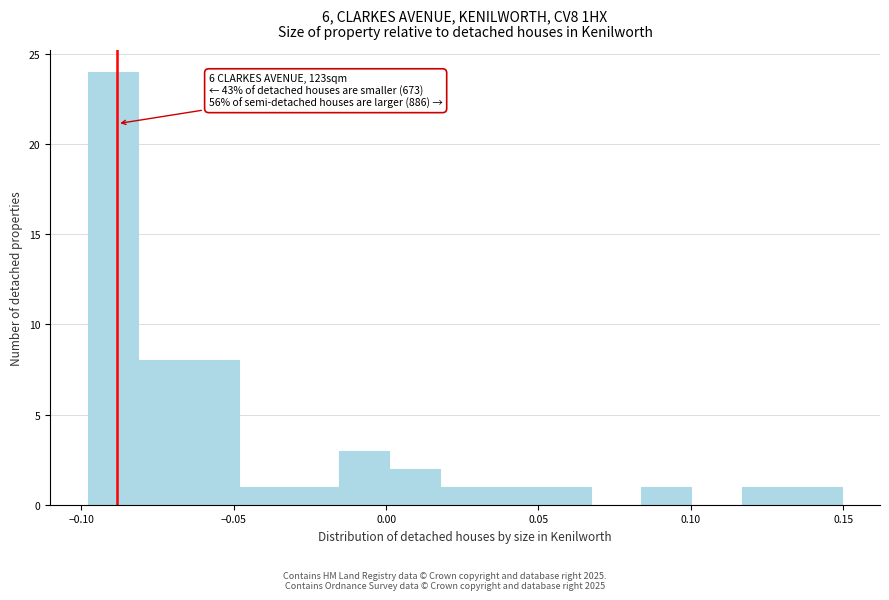

Around what value on the x-axis is the tallest bar? Give the approximate position of its centre, as read against the axis.

-0.090